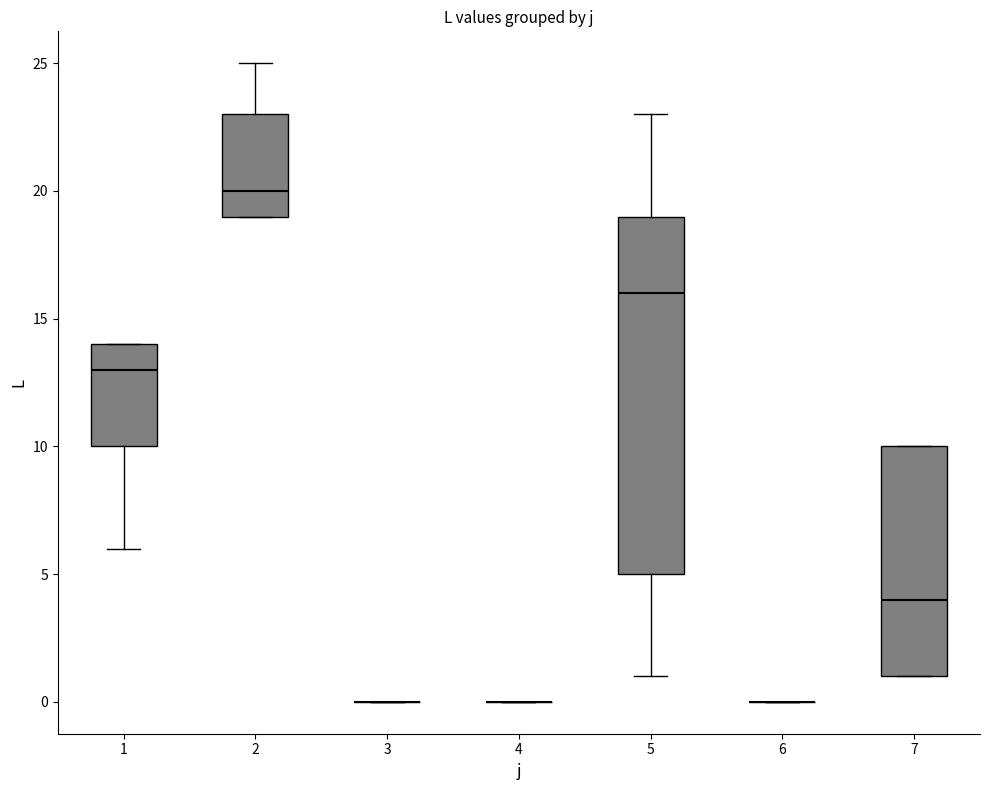

Reading left to right, transcribe this box plot: for each box, give where its median line is, the range the box spans, and where its two whiskers end, as read against the y-axis. The values are not printed on the chart, so give them approximately, as read against the axis.

1: median 13, box 10 to 14, whiskers 6 to 14
2: median 20, box 19 to 23, whiskers 19 to 25
3: box collapsed to a line at 0, whiskers 0 to 0
4: box collapsed to a line at 0, whiskers 0 to 0
5: median 16, box 5 to 19, whiskers 1 to 23
6: box collapsed to a line at 0, whiskers 0 to 0
7: median 4, box 1 to 10, whiskers 1 to 10